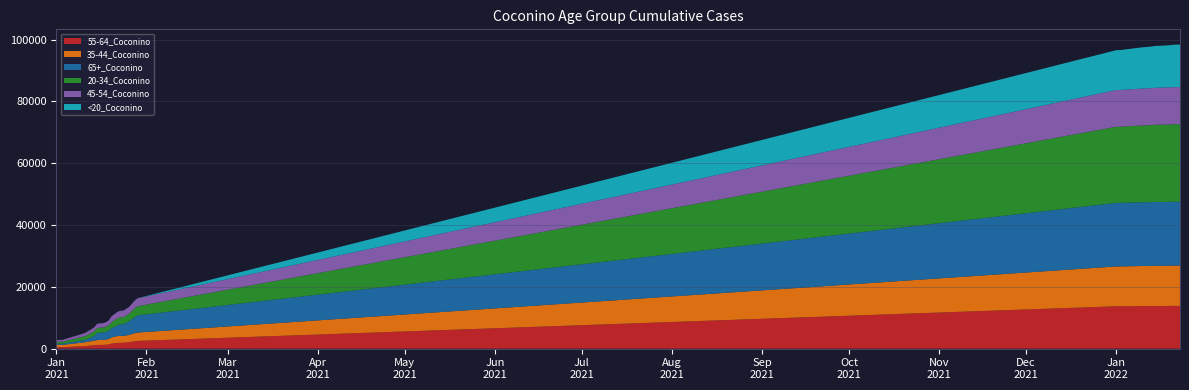

Reading left to right, transcribe all the data shown in this chart.

55-64_Coconino: 454	468	469	810	861	945	1019	1106	1195	1218	1222	1278	1356	1651	1752	1865	1900	1901	2001	2078	2241	2402	2513	13716	13717	13725	13774	13777	13789	13794	13801	13805	13806	13808	13813	13821	13826	13836	13836	13837
35-44_Coconino: 744	760	761	1166	1250	1338	1406	1494	1589	1605	1613	1684	1747	2019	2136	2214	2249	2252	2302	2358	2504	2627	2712	12885	12890	12899	12969	12975	12987	12991	13010	13013	13014	13014	13020	13029	13038	13049	13054	13054
65+_Coconino: 363	374	376	733	801	1002	1266	1538	2289	2393	2400	2464	2726	2950	3172	3517	3721	3740	4051	4421	4812	5219	5567	20568	20568	20571	20603	20610	20616	20619	20631	20634	20634	20636	20643	20644	20649	20654	20656	20656
20-34_Coconino: 627	653	653	1137	1207	1312	1369	1469	1588	1600	1606	1677	1767	2016	2164	2259	2302	2308	2357	2418	2668	2863	2961	24615	24621	24642	24851	24870	24894	24915	24969	24993	25004	25013	25024	25035	25044	25067	25080	25084
45-54_Coconino: 581	589	589	964	1043	1118	1201	1294	1375	1390	1398	1456	1519	1841	1943	2039	2073	2073	2136	2191	2339	2475	2554	11887	11891	11899	11947	11947	11949	11954	11963	11965	11967	11970	11972	11982	11987	11995	11998	11998
<20_Coconino: 3	3	3	11	12	13	14	14	14	14	14	15	15	20	21	22	25	25	26	28	30	34	38	12882	12890	12940	13338	13363	13415	13428	13511	13548	13570	13576	13602	13646	13694	13727	13749	13757